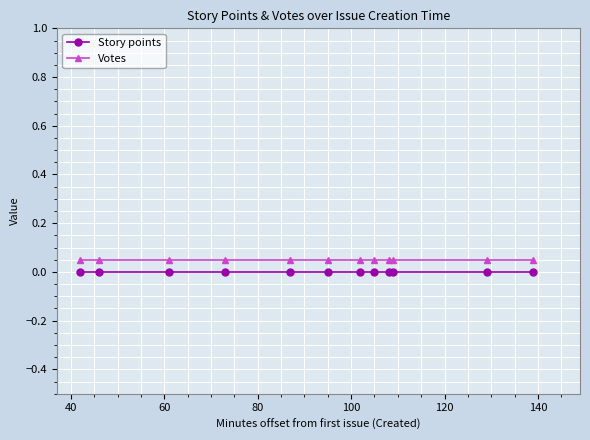

True or false: Votes and Story points intersect in this chart.

False